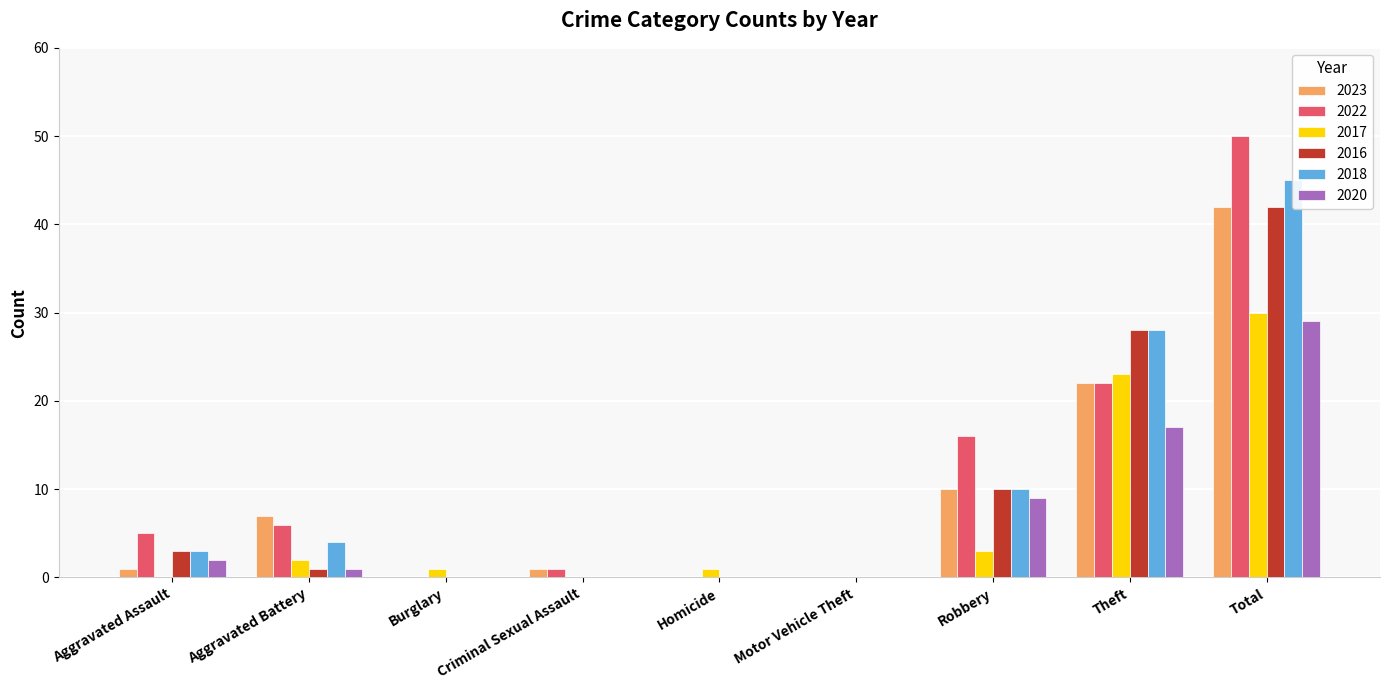

What is the label of the 4th bar from the right?

Motor Vehicle Theft